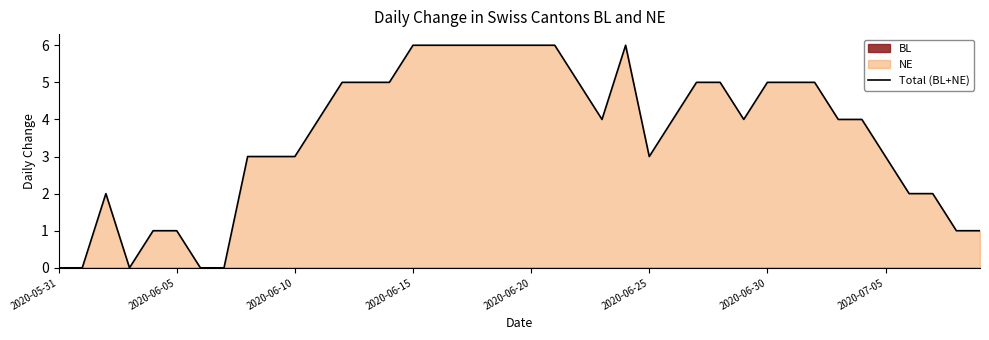

The value of Total (BL+NE) at 2020-06-05 is 1. True or false?

True